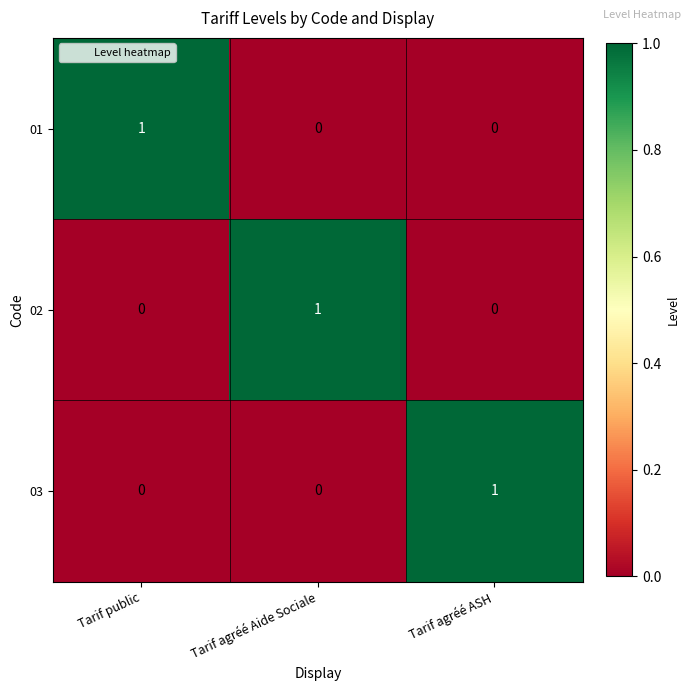

The value of 02 at Tarif public is 0. True or false?

True